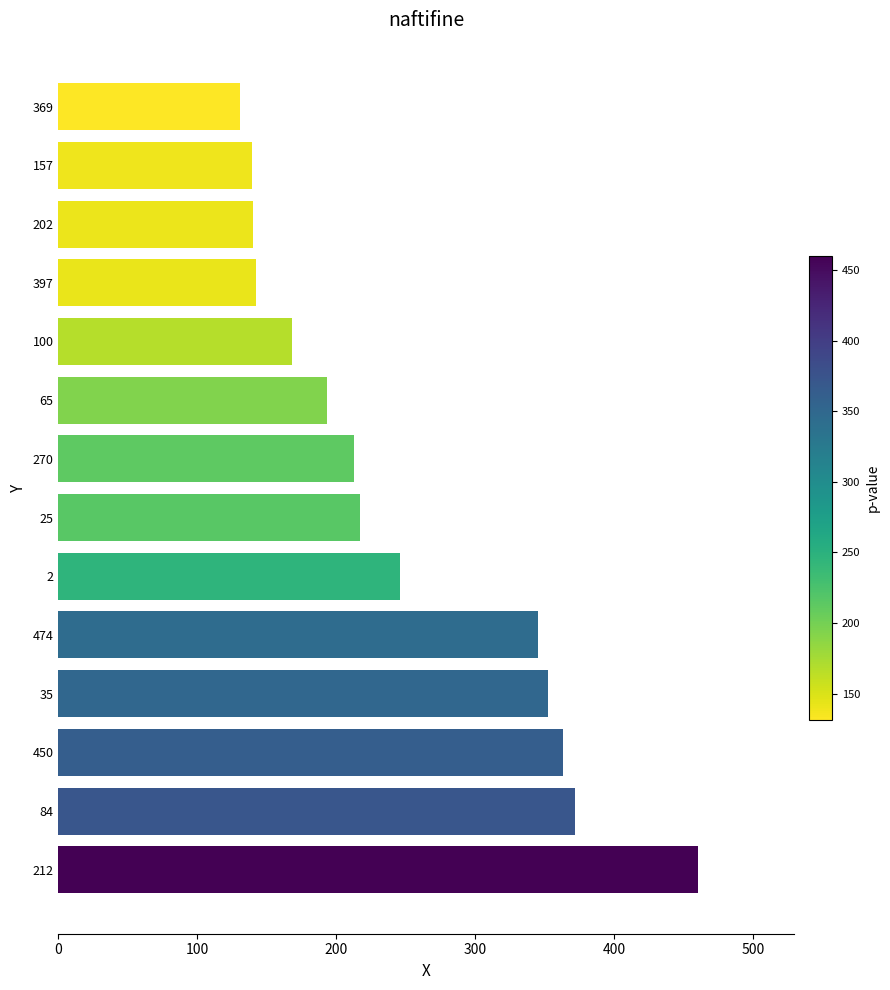

Which label corresponds to the largest value in the chart?

212